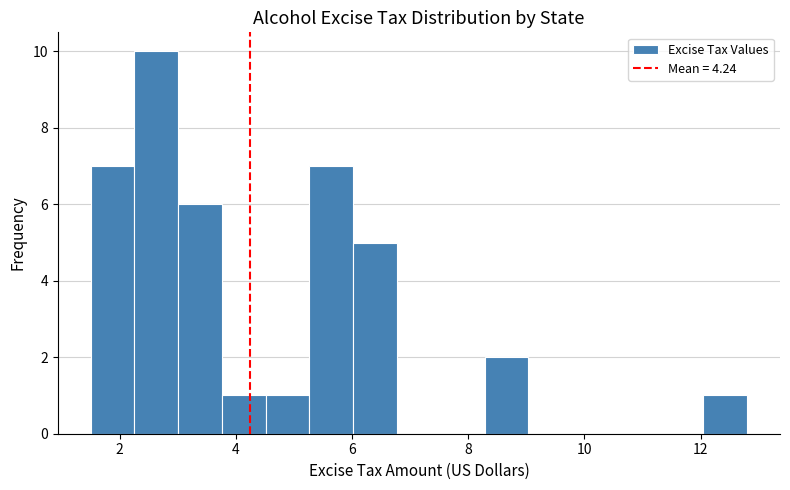

Around what value on the x-axis is the tallest bar? Give the approximate position of its centre, as read against the axis.

2.6